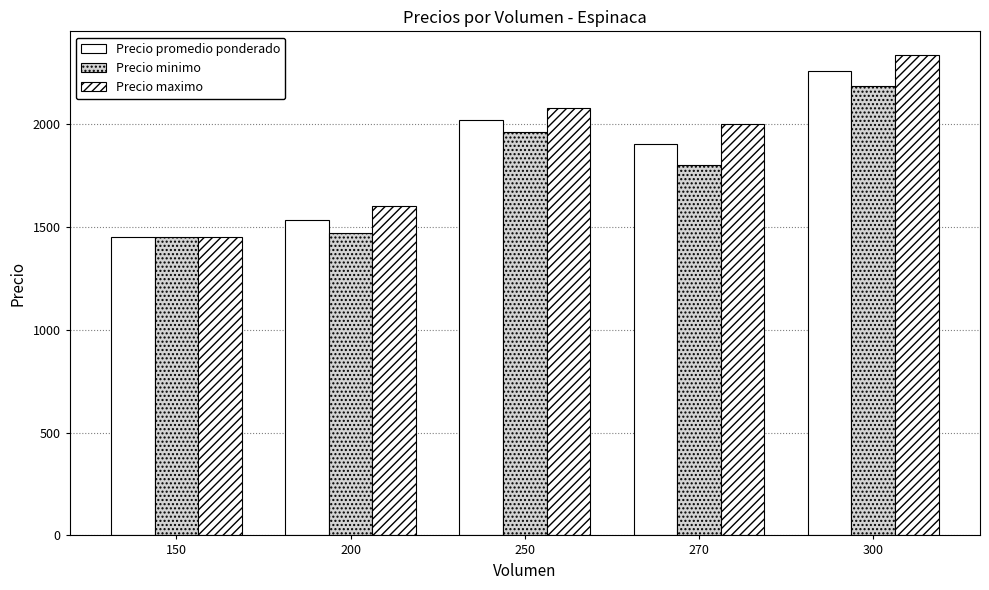

How many values in the Precio promedio ponderado series are below 1900?

2